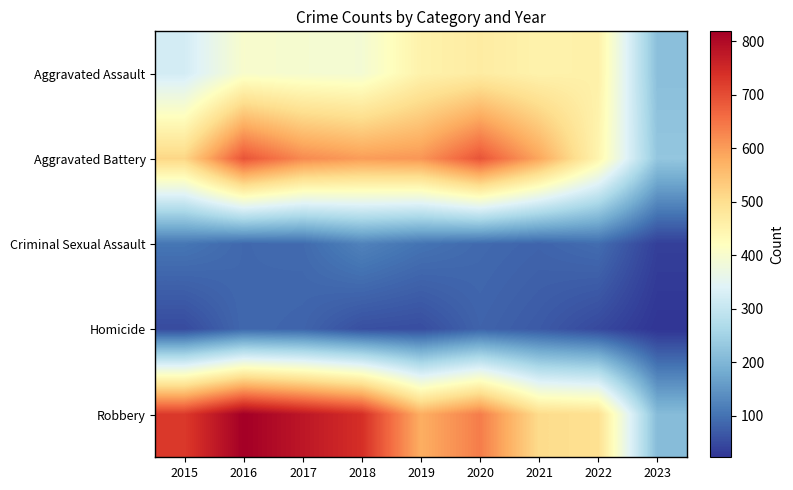

Which series has the largest total across all categories?

Robbery